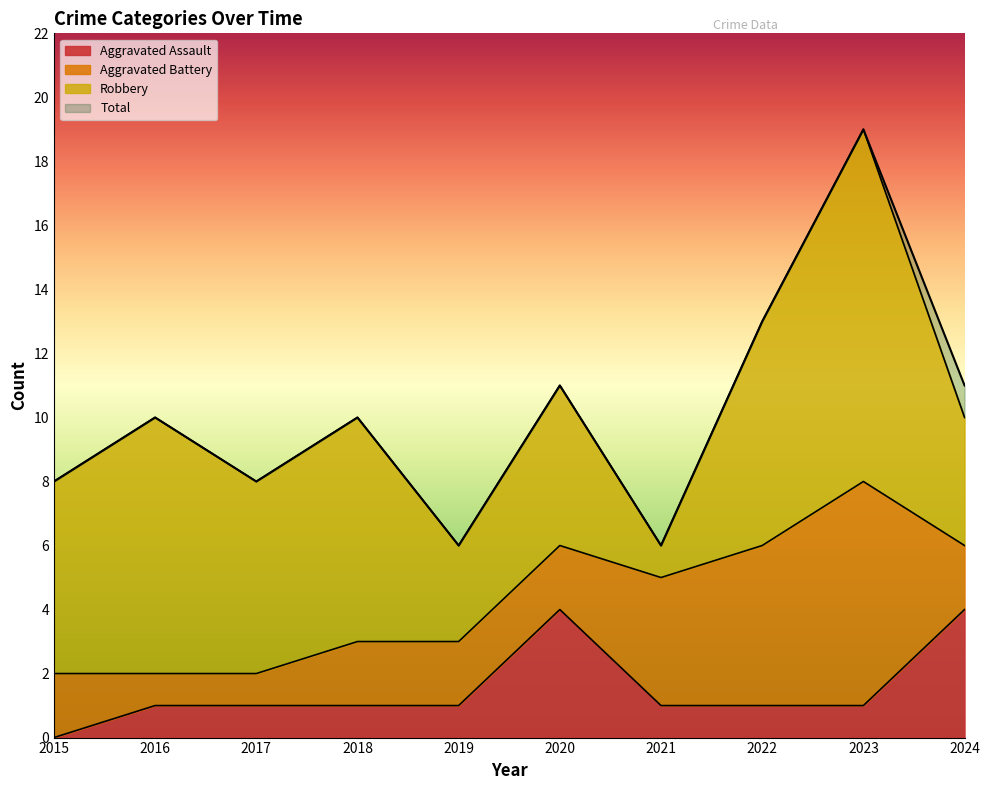

What is the spread (max minus min) of values at 2021?

5